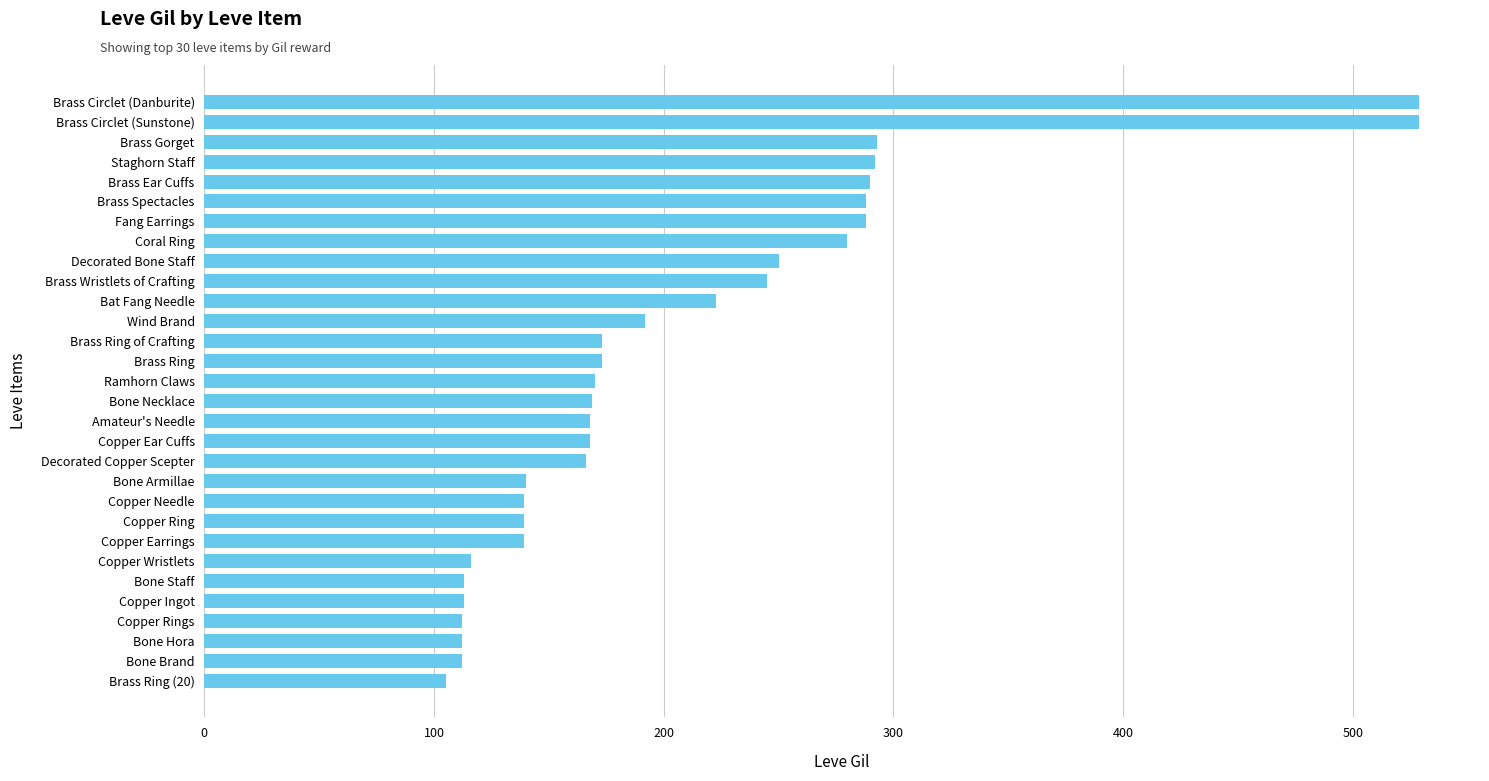

What is the difference between the maximum and minimum values?

424